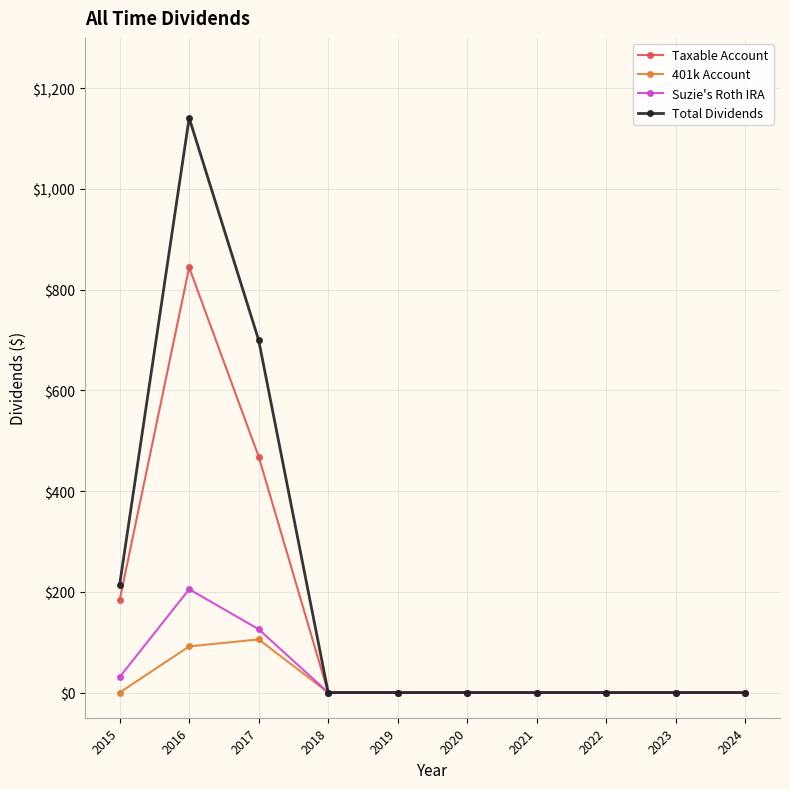

Where is the first local maximum for Total Dividends?

2016